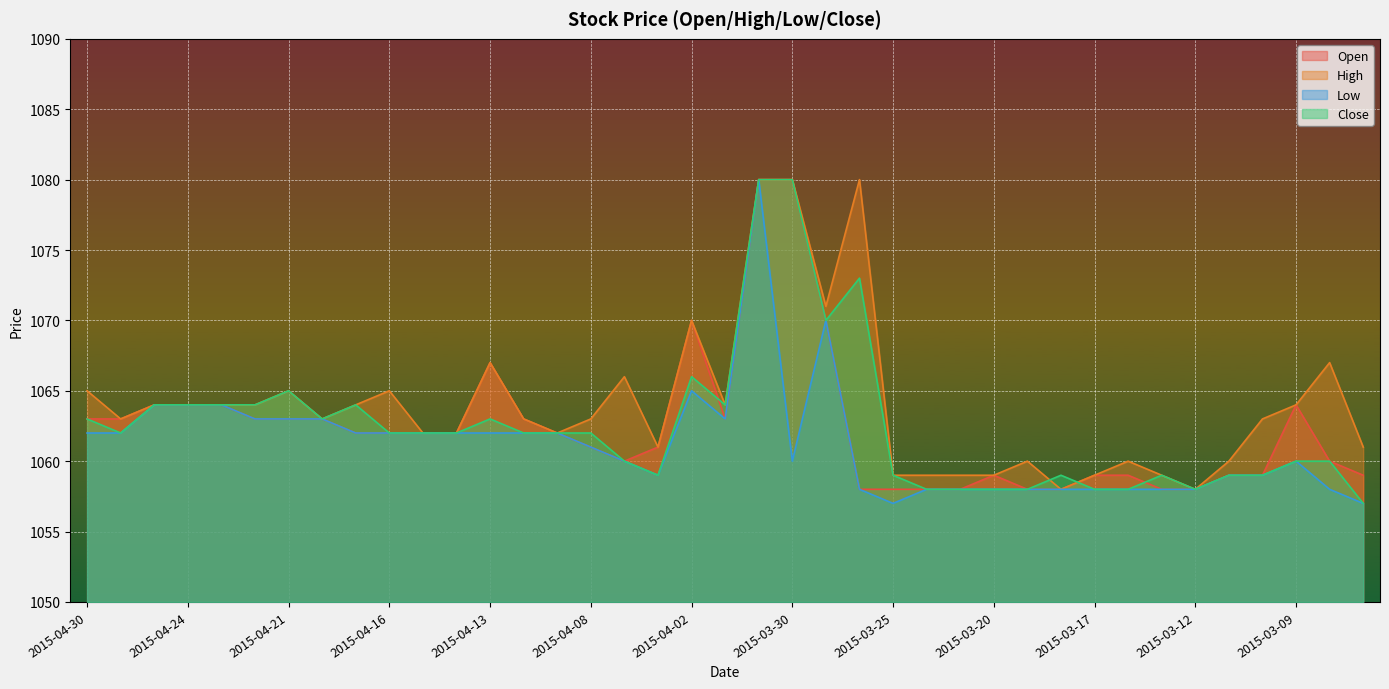

What is the sum of all Low values?

41387